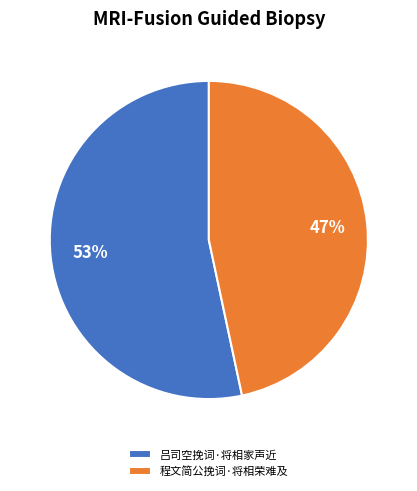

Combined, do 程文简公挽词·将相荣难及 and 吕司空挽词·将相家声近 account for over 50%?

Yes